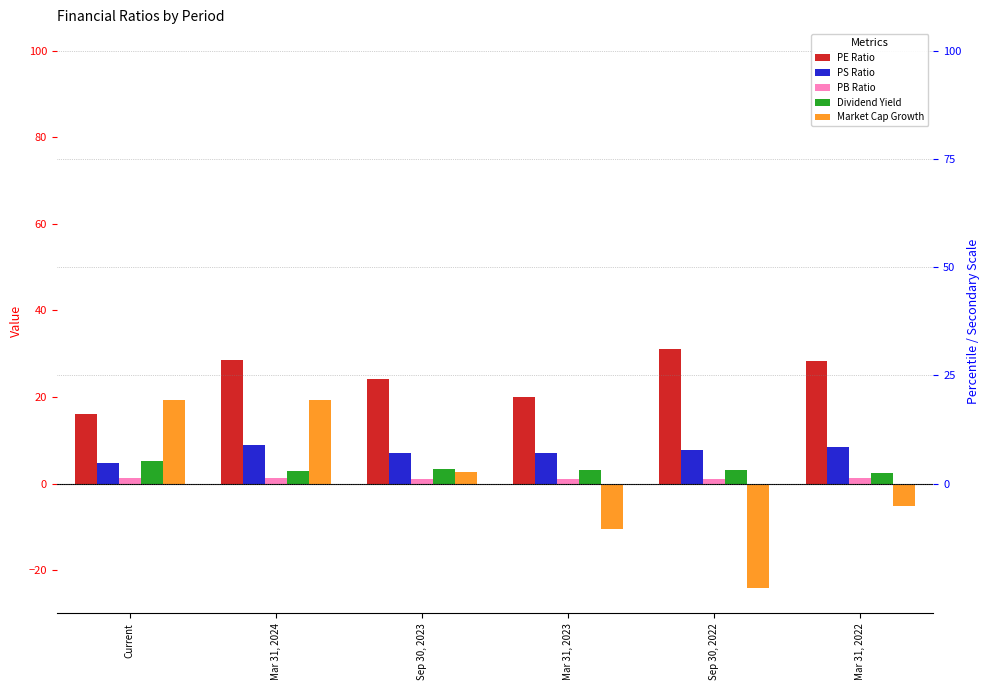

What is the difference between the highest and lowest values at Sep 30, 2023?

23.2